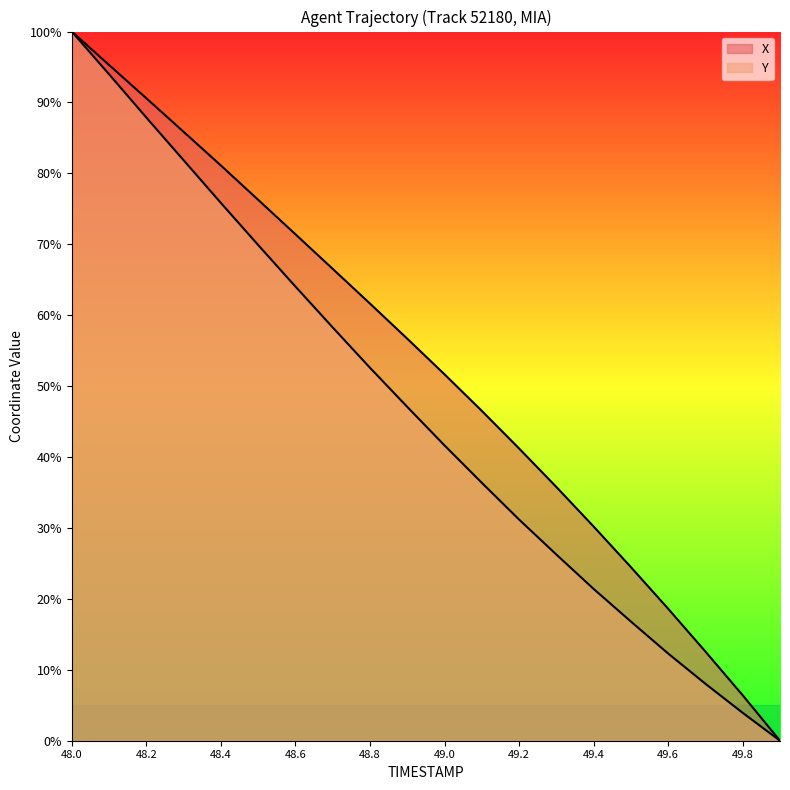

How many lines are shown in the chart?

2